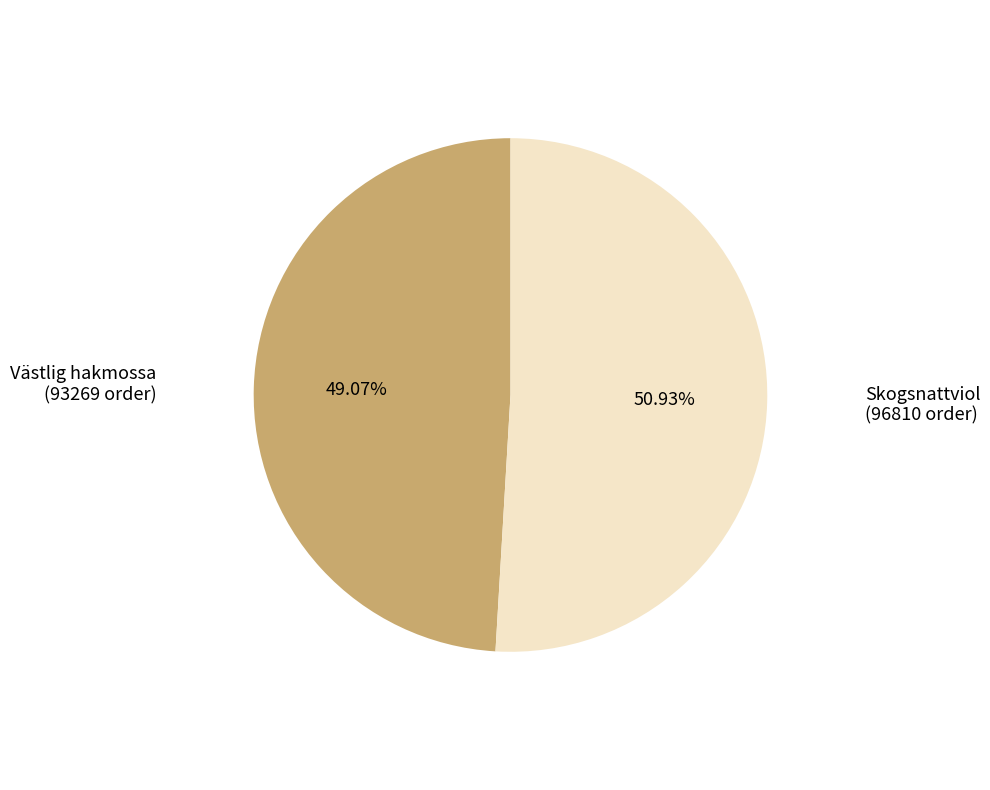

Does any single category account for the majority?

Yes